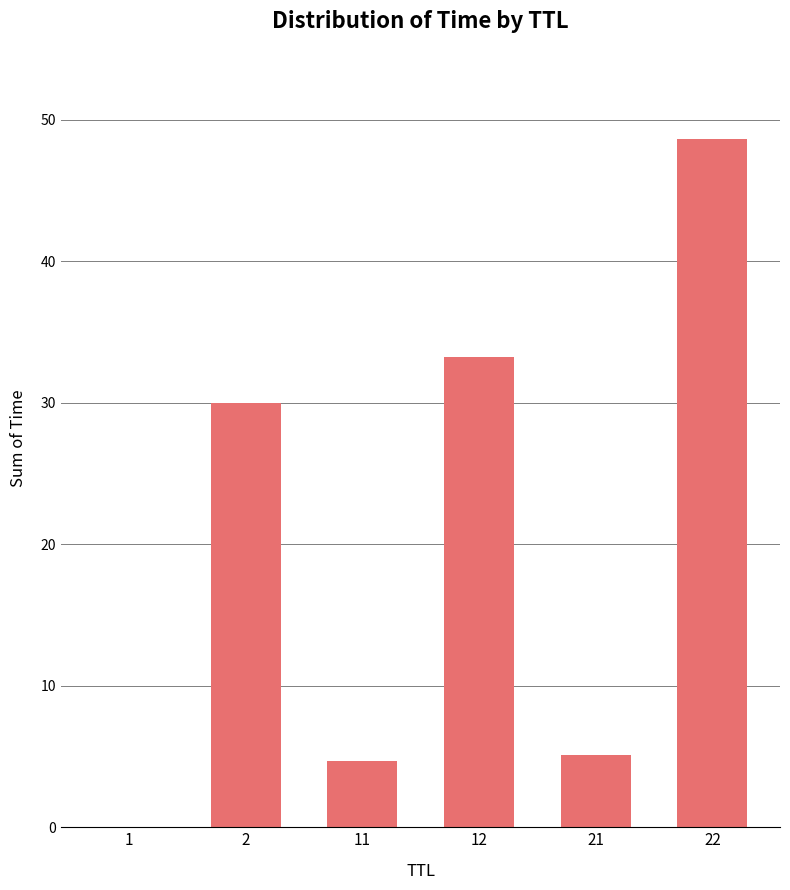

Which has a higher value, 21 or 1?

21